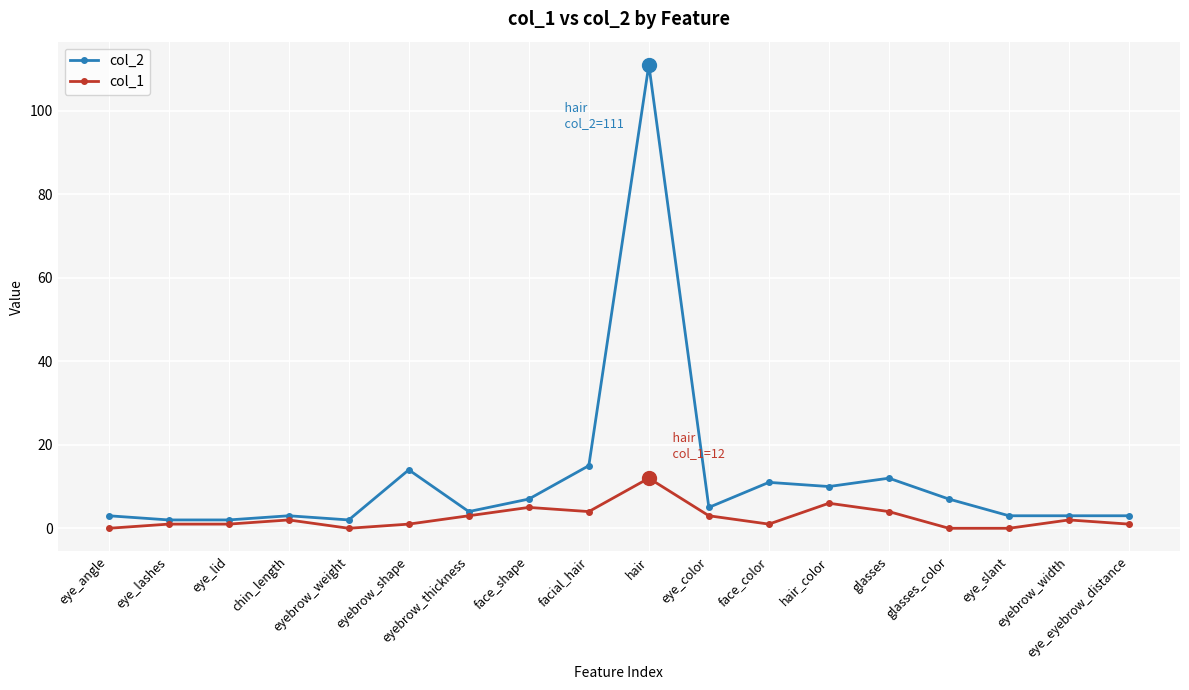

Reading left to right, transcribe all the data shown in this chart.

col_2: eye_angle=3	eye_lashes=2	eye_lid=2	chin_length=3	eyebrow_weight=2	eyebrow_shape=14	eyebrow_thickness=4	face_shape=7	facial_hair=15	hair=111	eye_color=5	face_color=11	hair_color=10	glasses=12	glasses_color=7	eye_slant=3	eyebrow_width=3	eye_eyebrow_distance=3
col_1: eye_angle=0	eye_lashes=1	eye_lid=1	chin_length=2	eyebrow_weight=0	eyebrow_shape=1	eyebrow_thickness=3	face_shape=5	facial_hair=4	hair=12	eye_color=3	face_color=1	hair_color=6	glasses=4	glasses_color=0	eye_slant=0	eyebrow_width=2	eye_eyebrow_distance=1